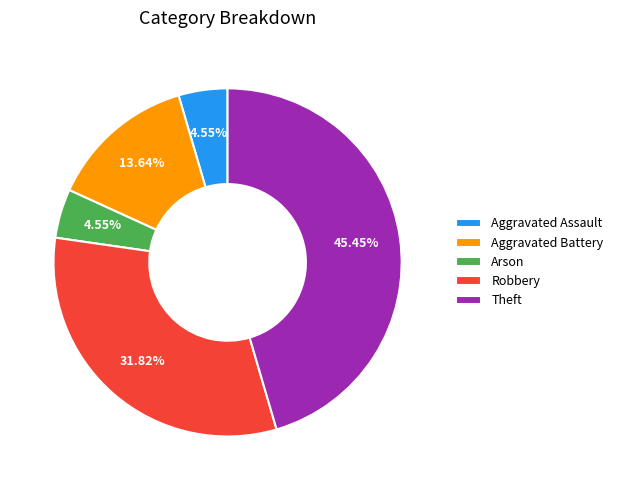

The Theft slice represents 55% of the pie. True or false?

False